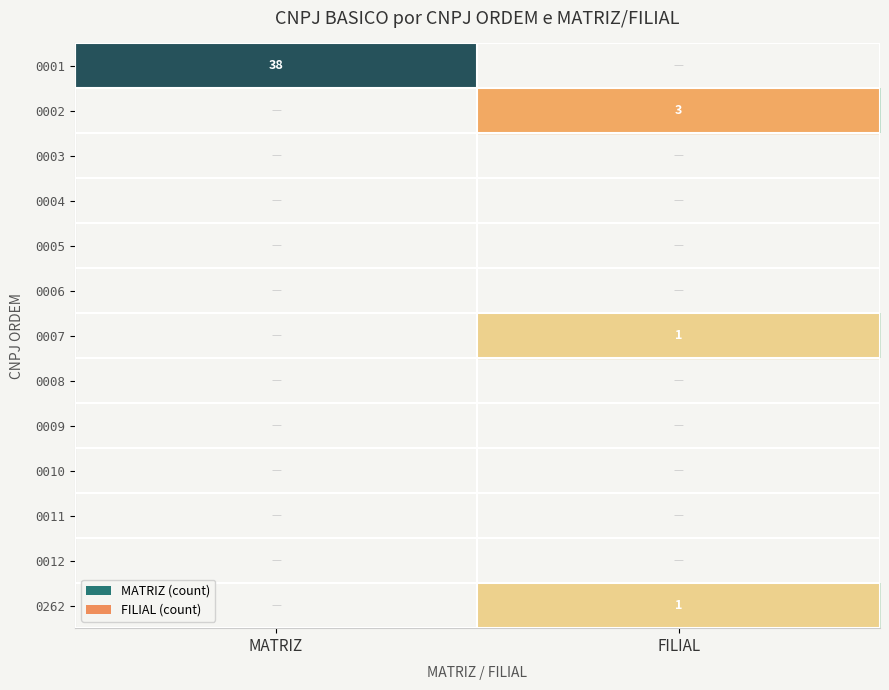

Is it true that 0262 equals 1 at FILIAL?

True